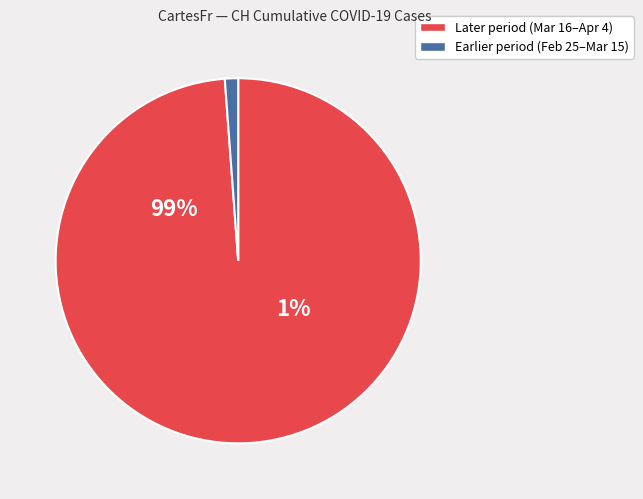

Does 2020-03-02 represent more than half of the total?

No